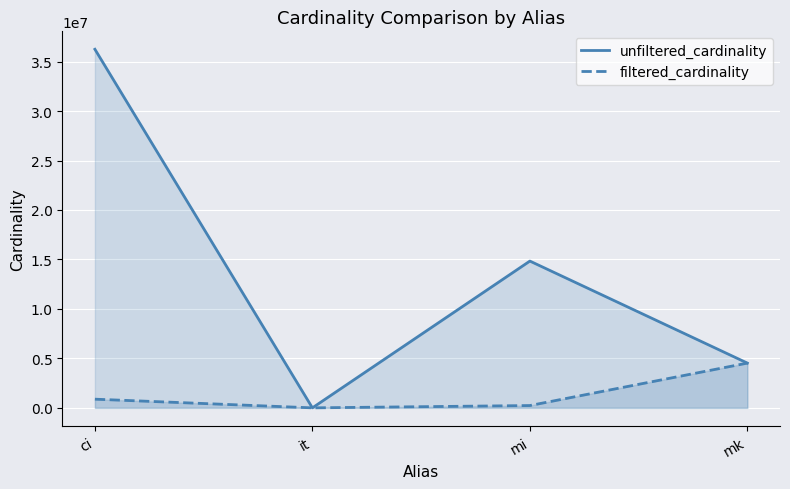

Reading left to right, what are all the values shown in this chart?

unfiltered_cardinality: ci=36244344	it=113	mi=14835720	mk=4523930
filtered_cardinality: ci=877113	it=1	mi=233492	mk=4523930